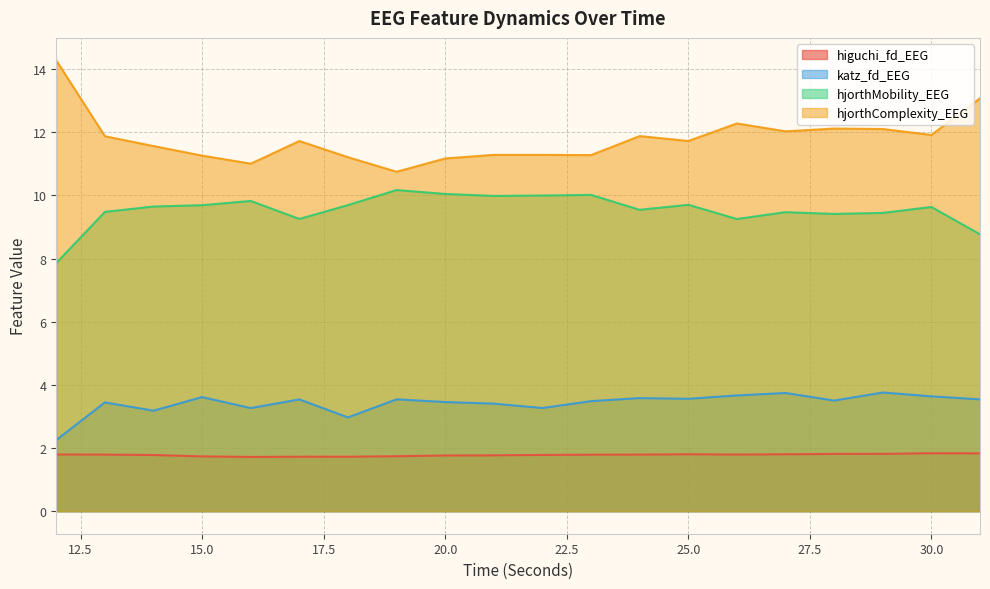

What is the highest value of the hjorthMobility_EEG series?

10.2